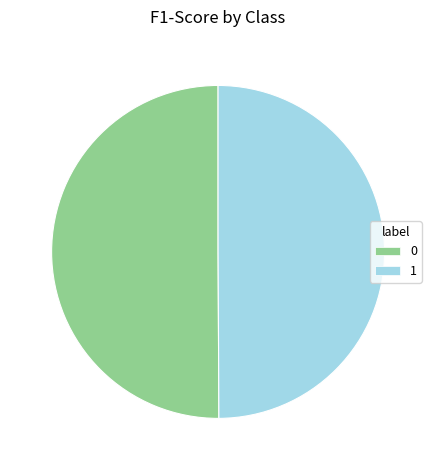

True or false: 0 accounts for 43% of the total.

False